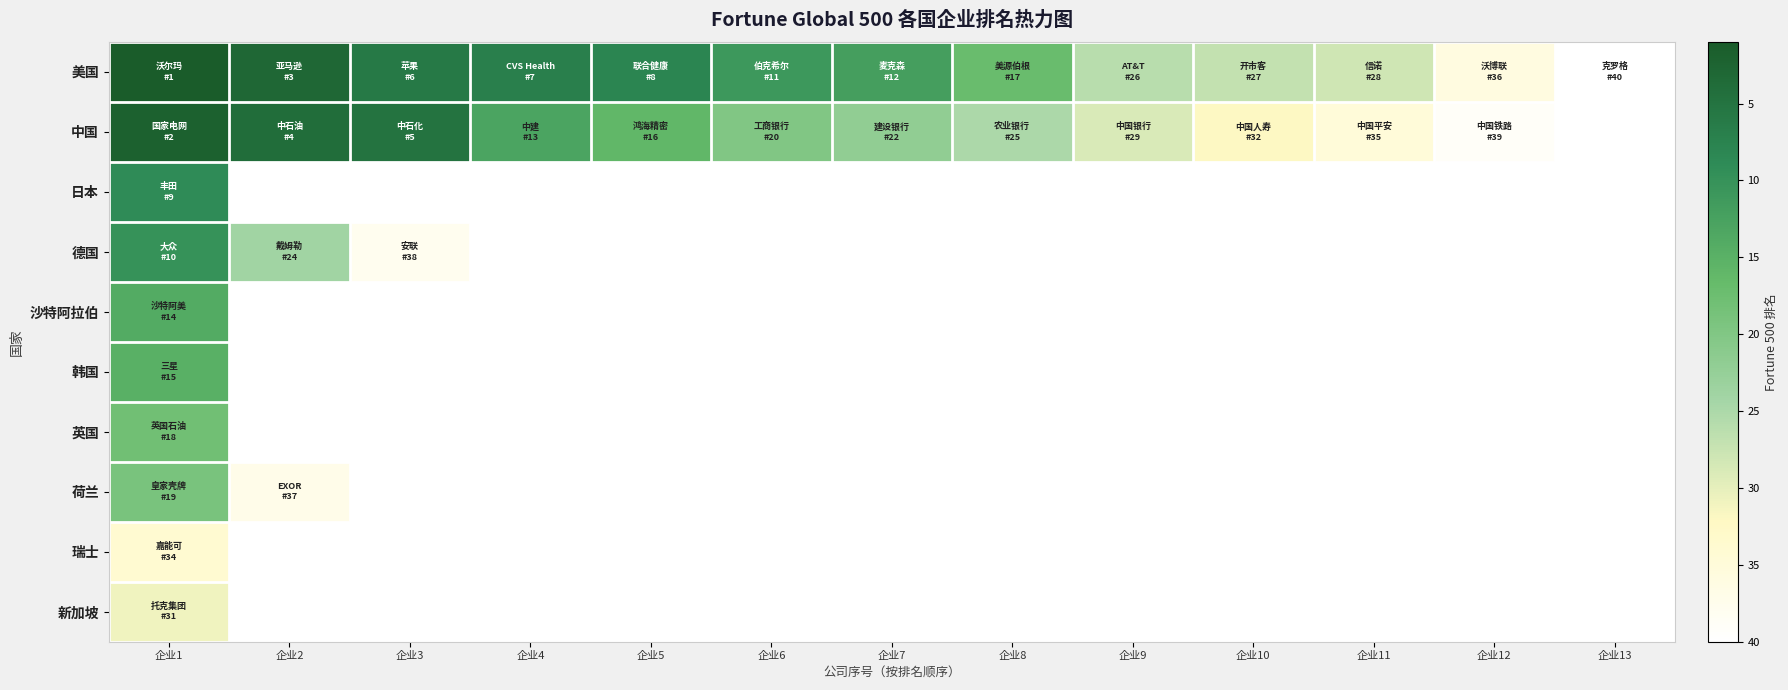

Which series has the largest range (max minus min)?

美国